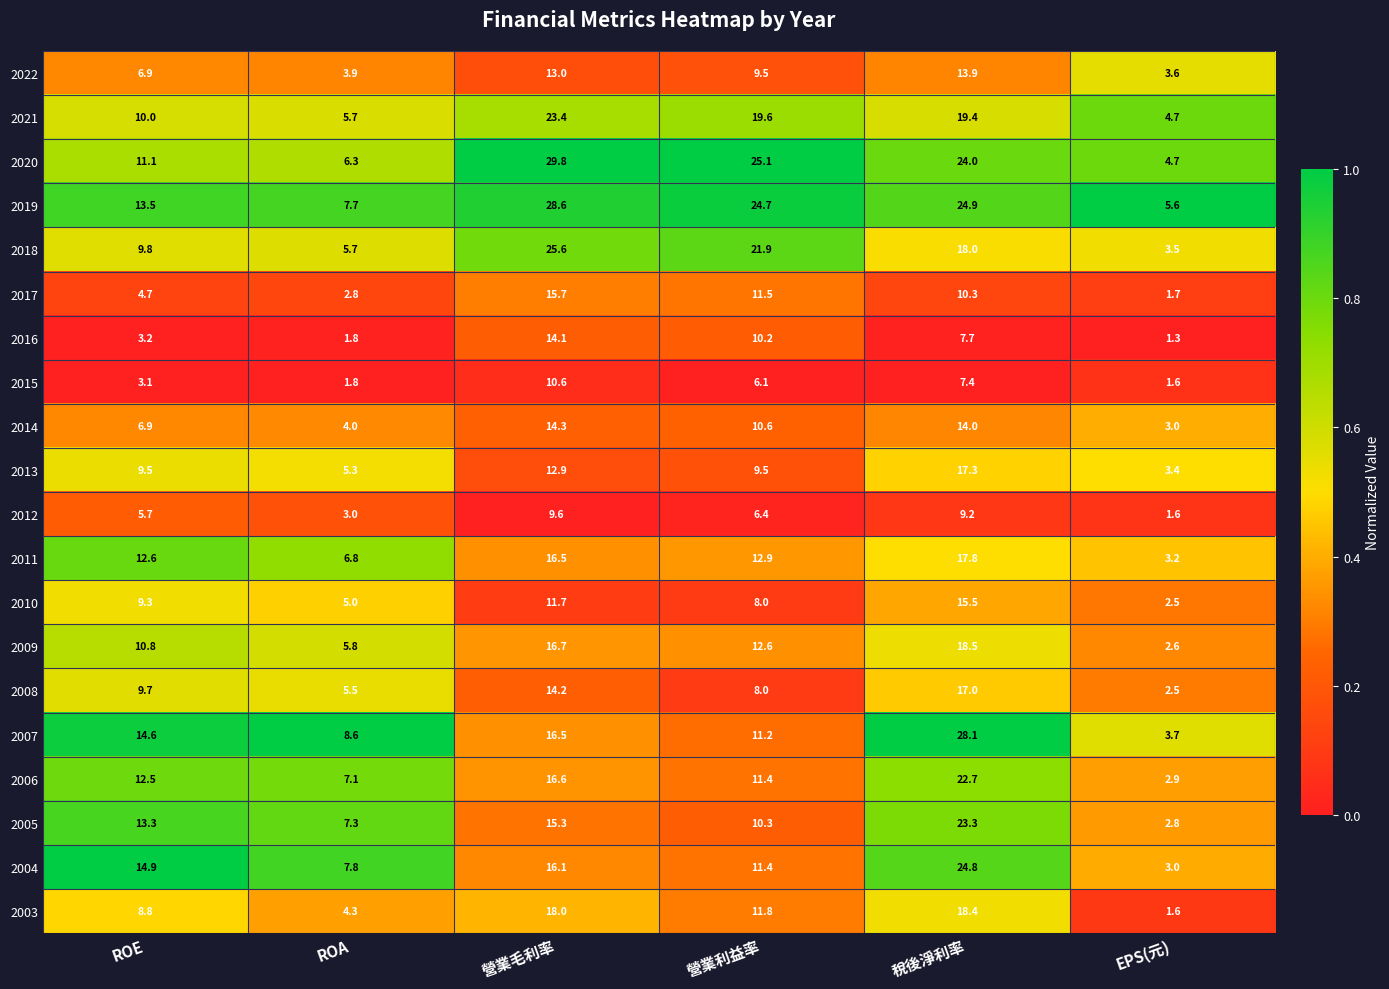

What is the average value of the 2006 series?

12.2